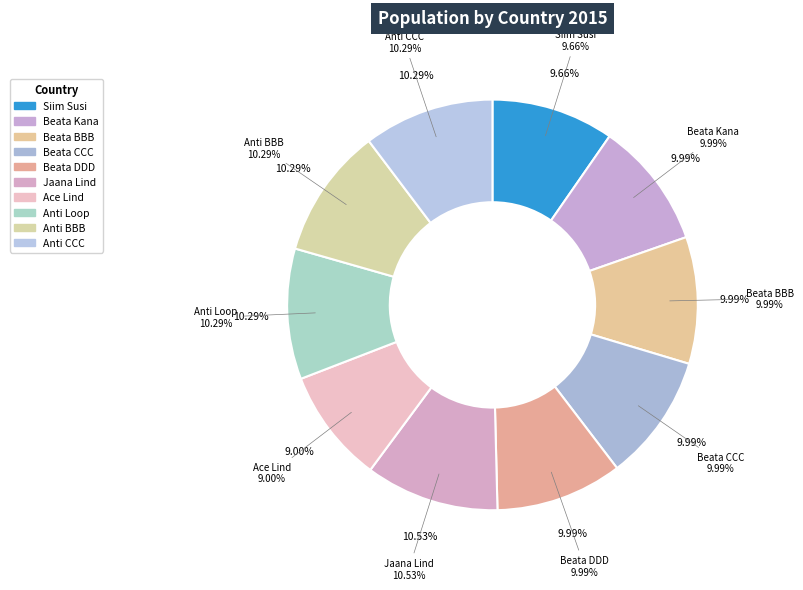

To the nearest percent, what is the difference between the largest and smallest slice percentages?

2%